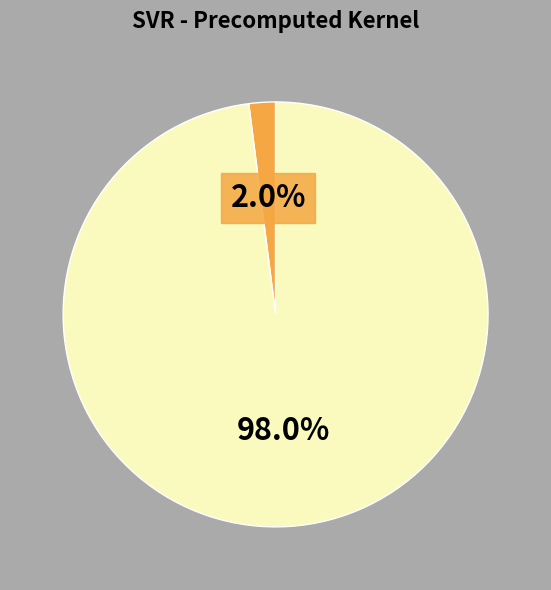

Does any single category account for the majority?

Yes